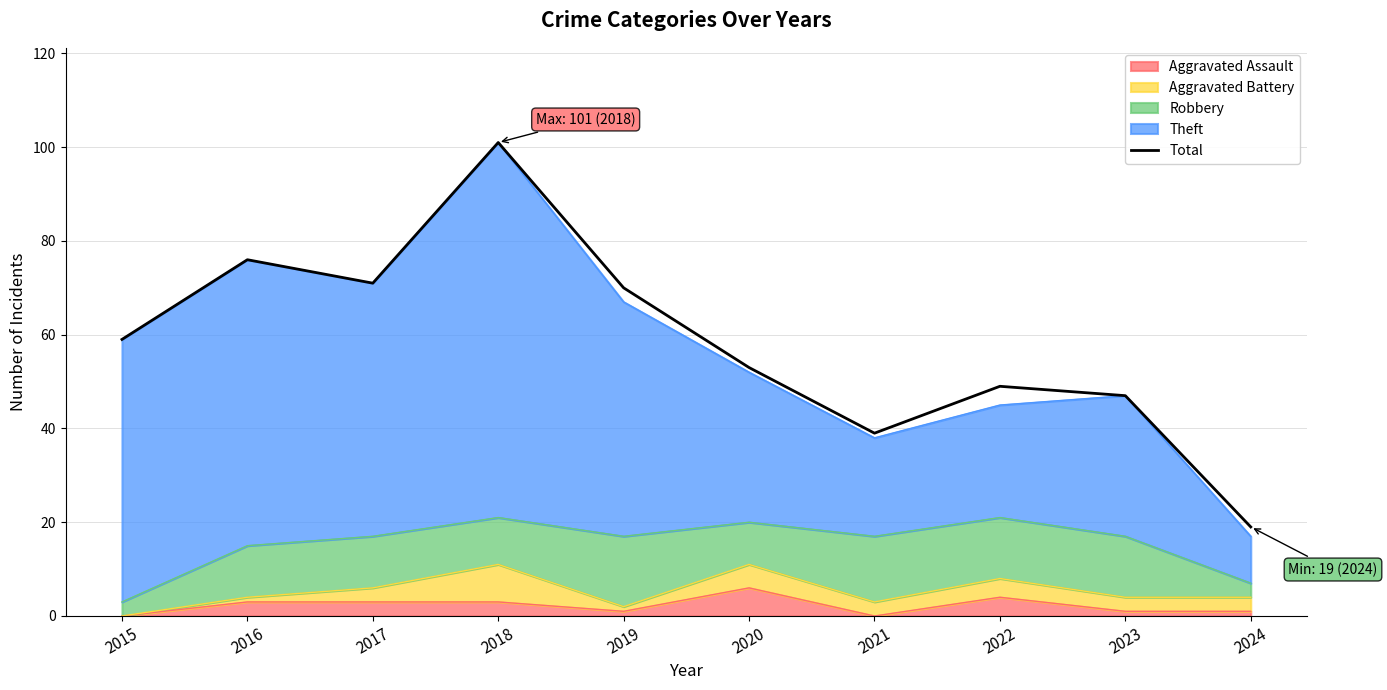

How many points are lower than both their immediate neighbors (excluding endpoints)?

2